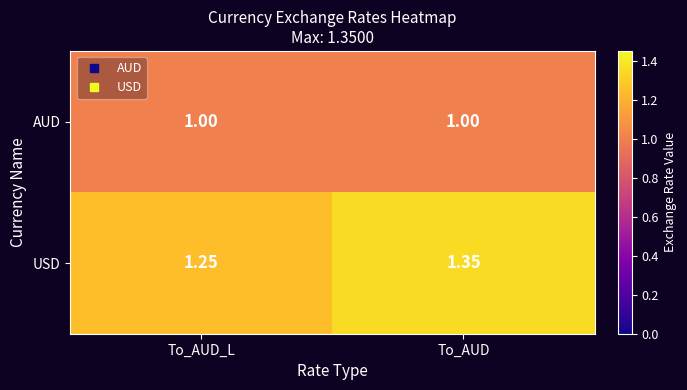

Is the value of AUD at To_AUD_L greater than the value of USD at To_AUD?

No